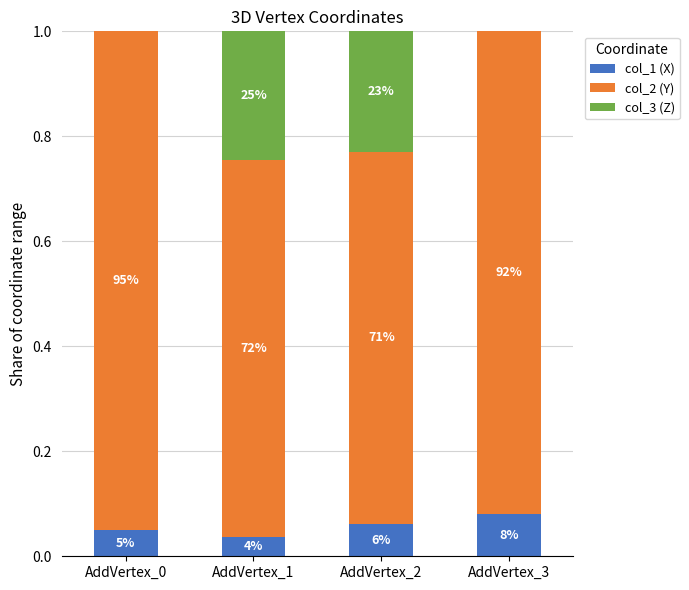

Does the chart contain stacked bars?

Yes